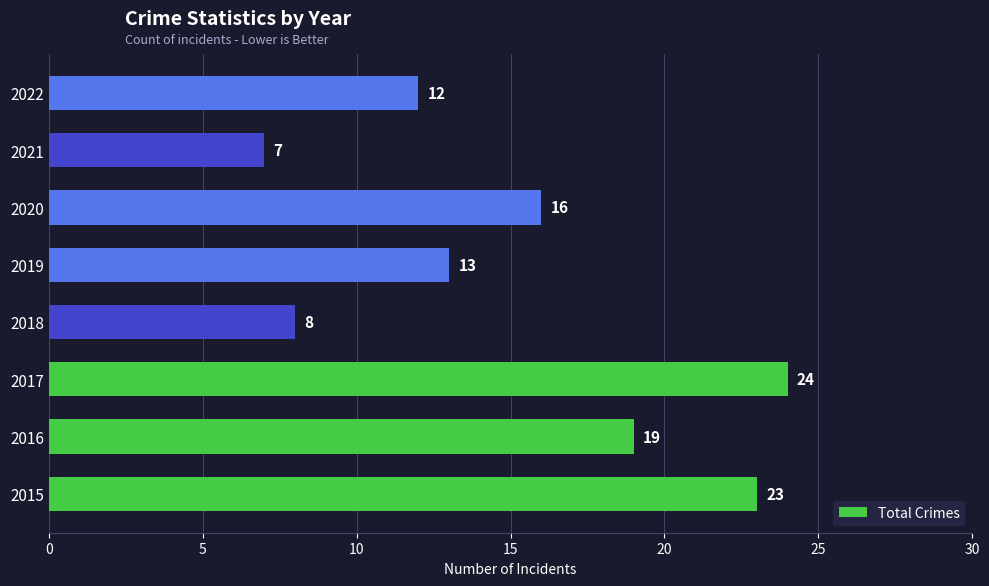

Reading top to bottom, what are all the values shown in this chart?

2022=12	2021=7	2020=16	2019=13	2018=8	2017=24	2016=19	2015=23